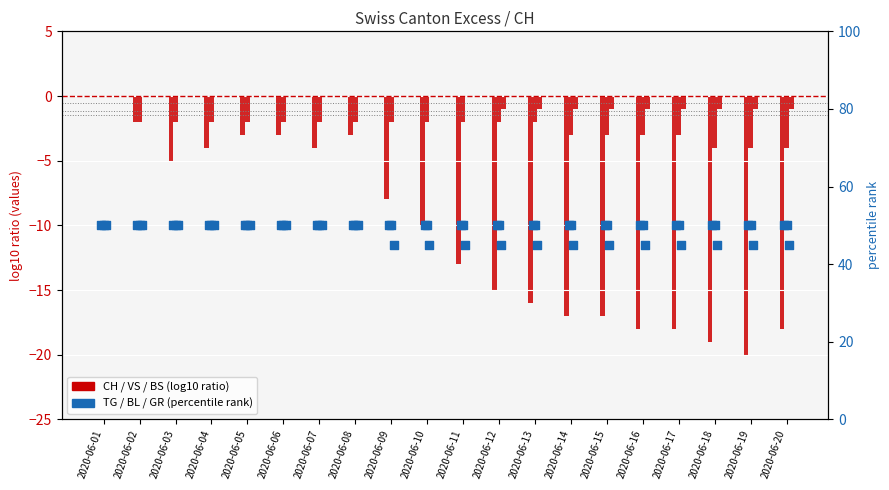

Which series contains the lowest Y value?

CH